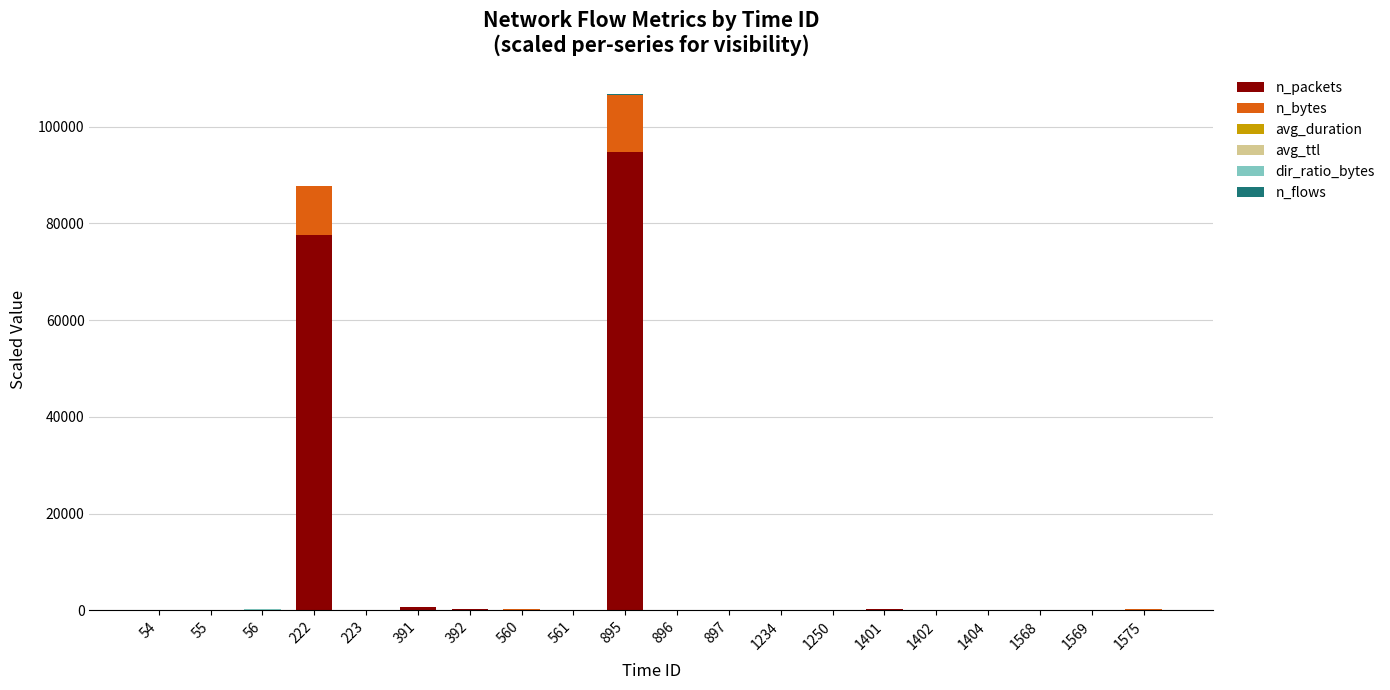

What is the highest value of the n_packets series?

94704.0